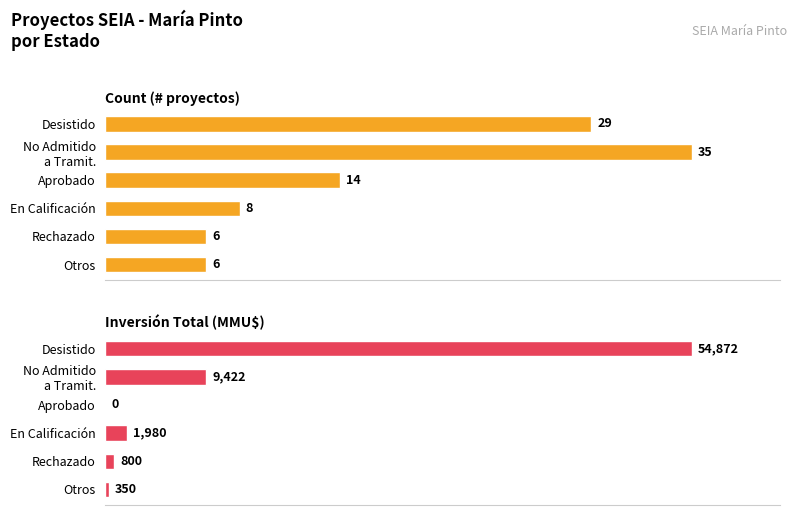

Reading left to right, extract all data points from this chart.

Count: 29	35	14	8	6	6
Inversión(MMU$): 54872	9422	0	1980	800	350